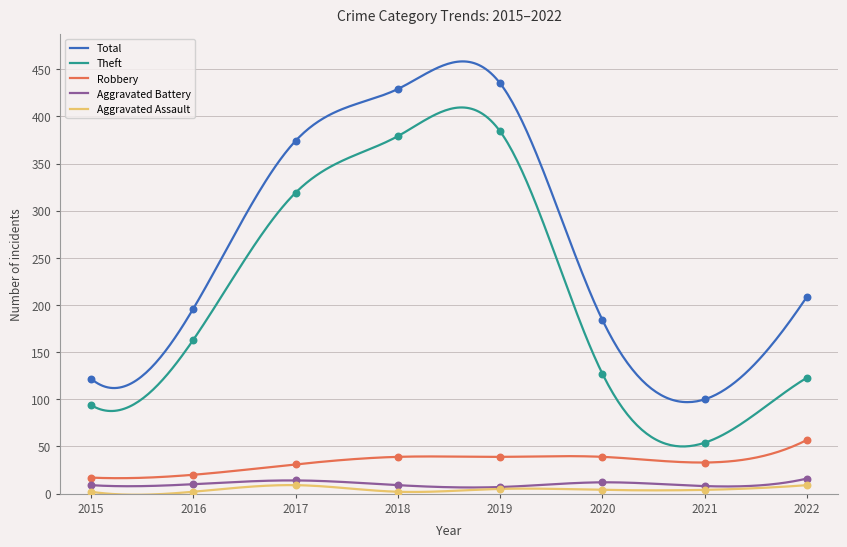

What is the total value across all series at 2019?

870